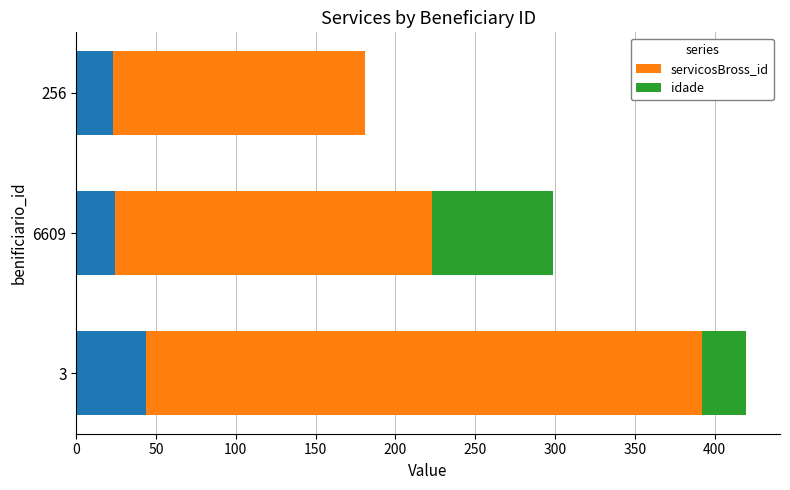

List the series in order of their peak value, highest first.

servicosBross_id, idade